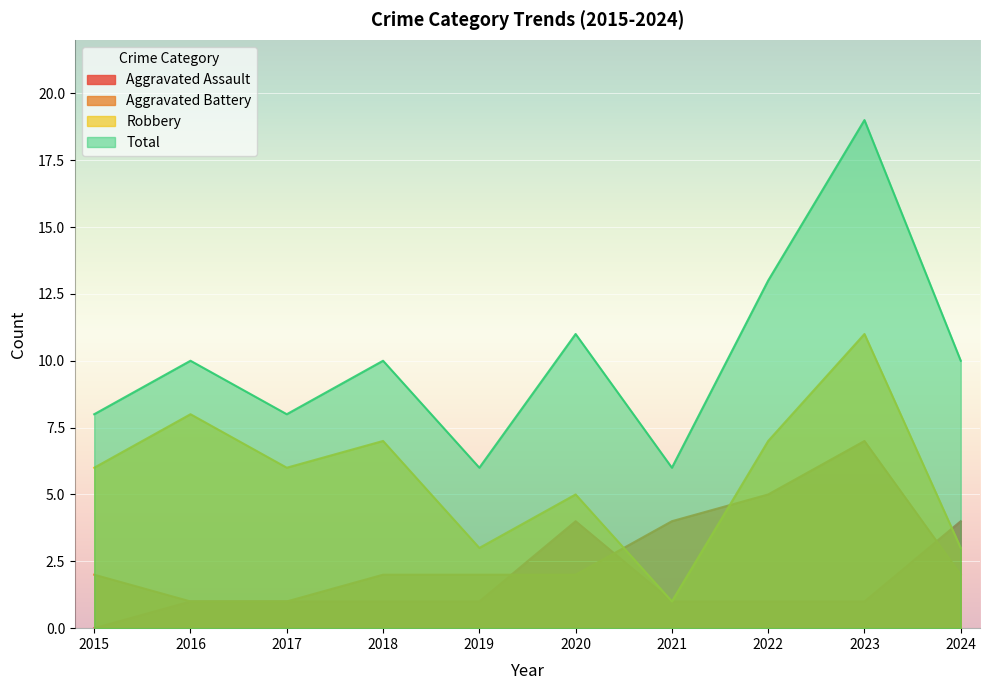

Which has a higher value, 2021 or 2019?

2021